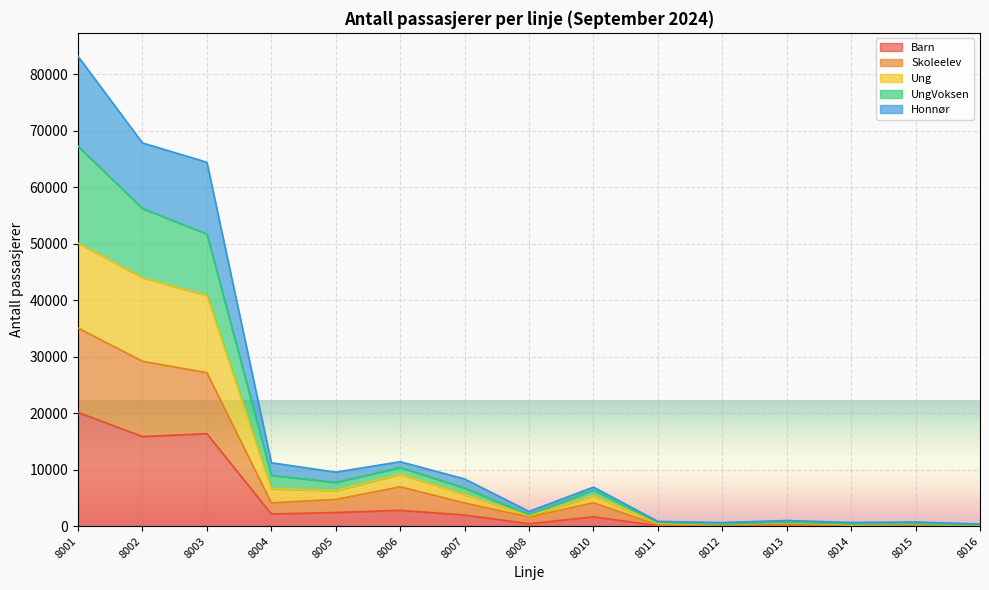

What is the difference between the highest and lowest values at 8006?

8603